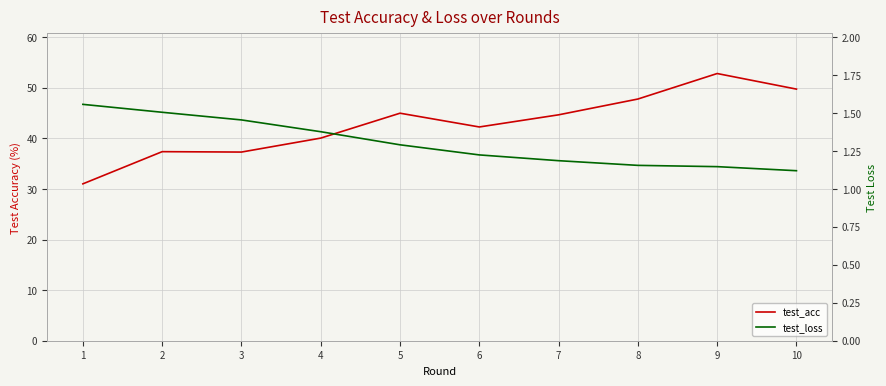

The test_acc series shows 88.6 at 9. True or false?

False